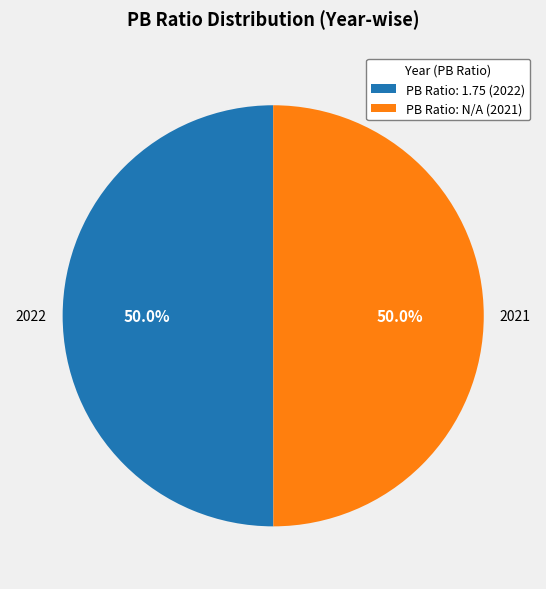

What percentage do PB Ratio: N/A (2021) and PB Ratio: 1.75 (2022) together represent?

100.0%